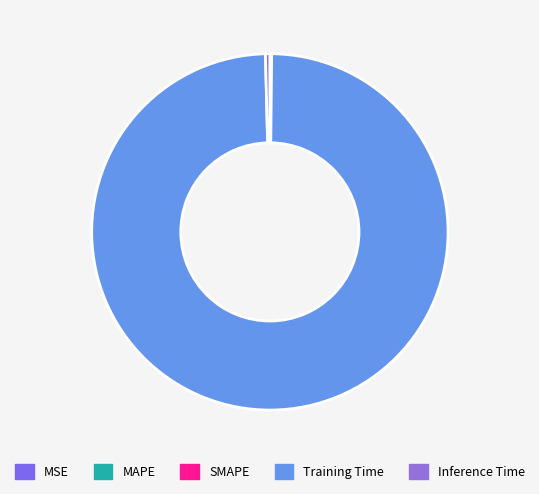

Combined, what portion of the pie is MSE and SMAPE?

0.1%